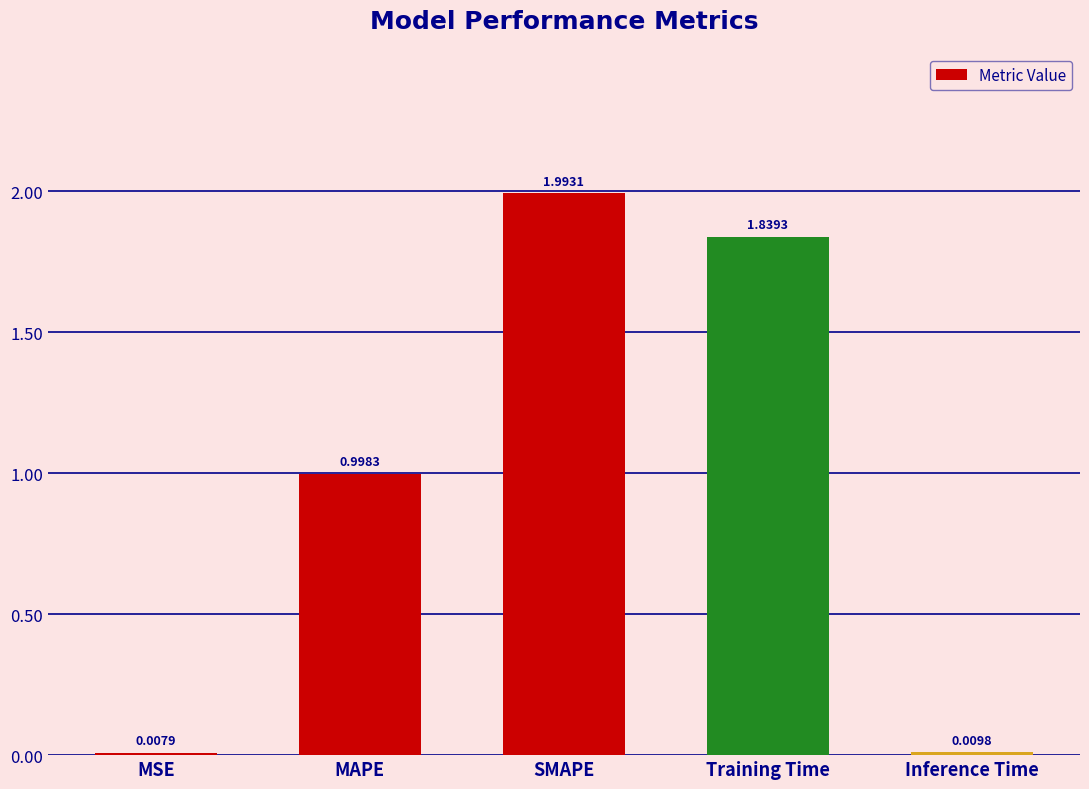

Rank the categories by value from highest to lowest.

SMAPE, Training Time, MAPE, Inference Time, MSE